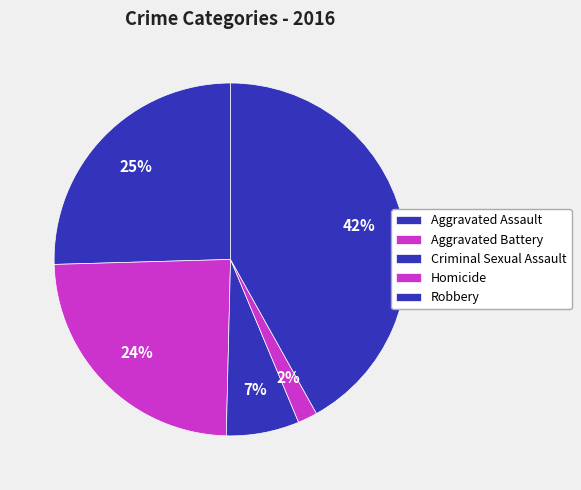

To the nearest percent, what percentage of the pie is Aggravated Battery?

24%